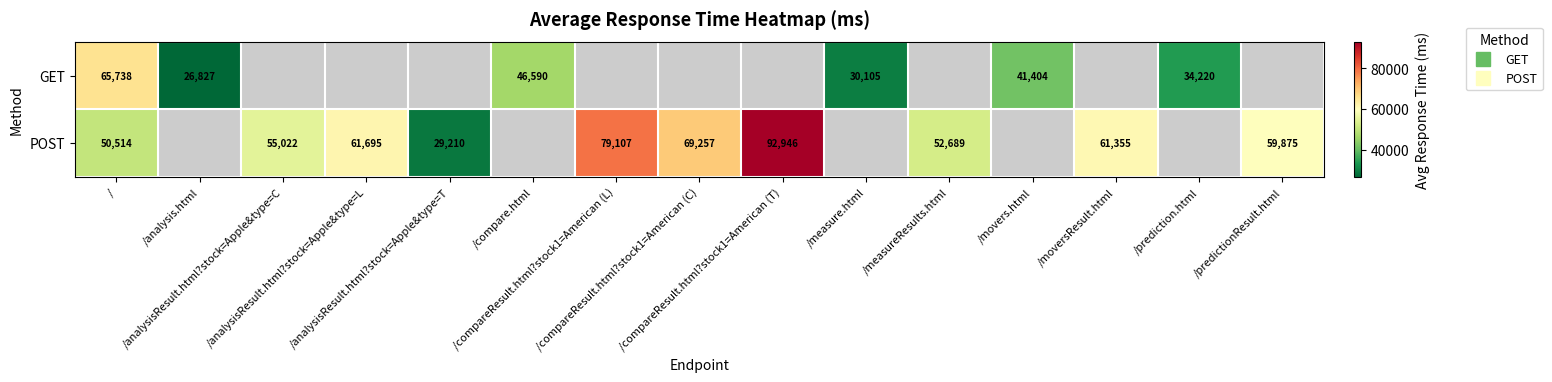

Count the number of data series in this chart.

2